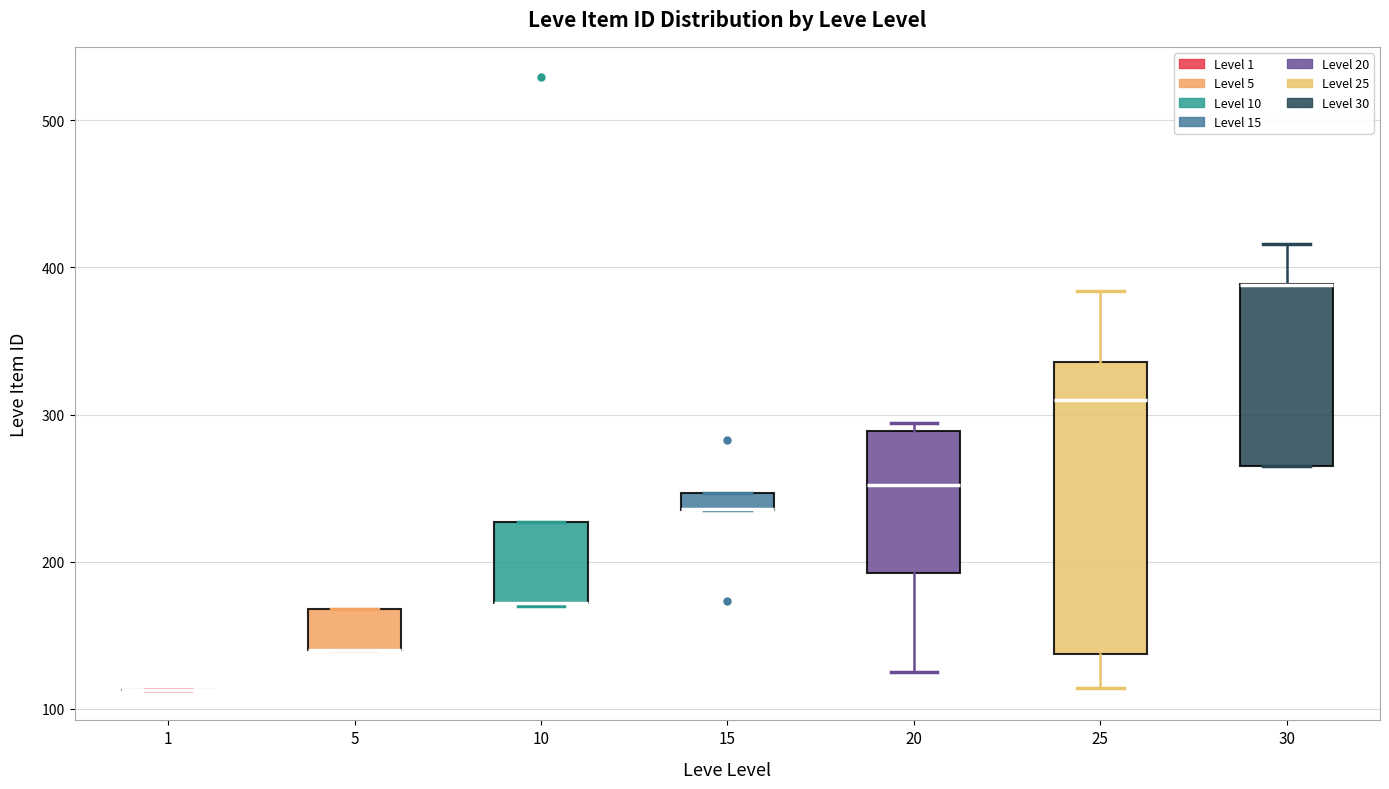

Which box is the tallest, from its lower edge to its upper edge?

25